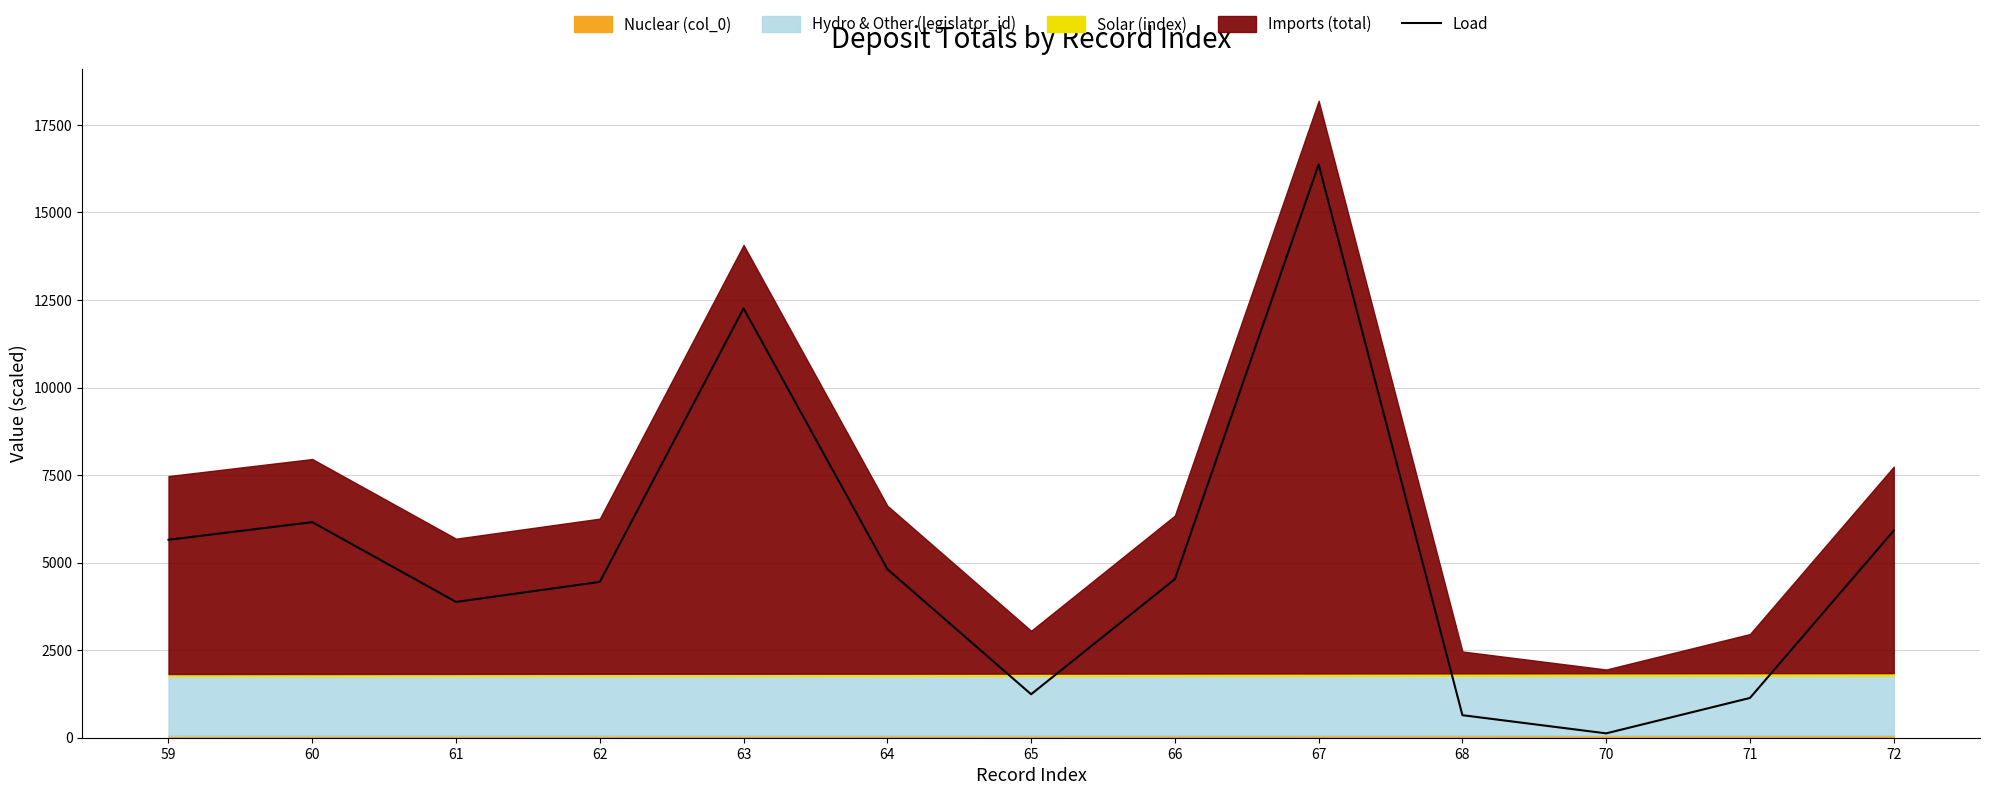

What is the minimum value shown in the chart?

124.5